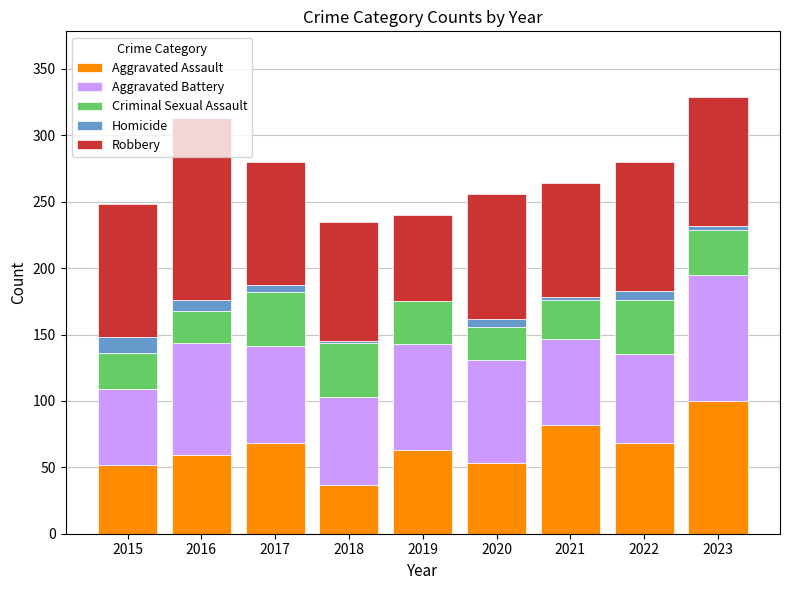

Count the number of data series in this chart.

5